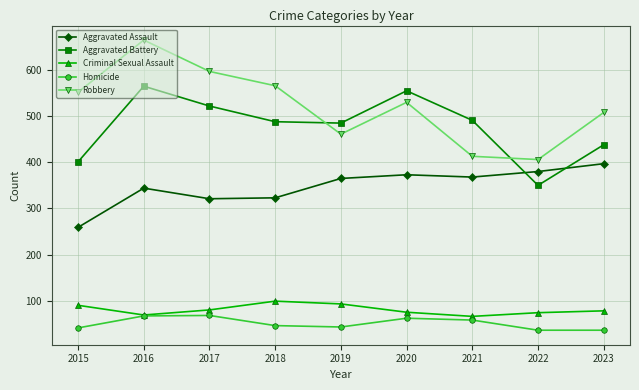

What is the lowest value of the Aggravated Battery series?

350